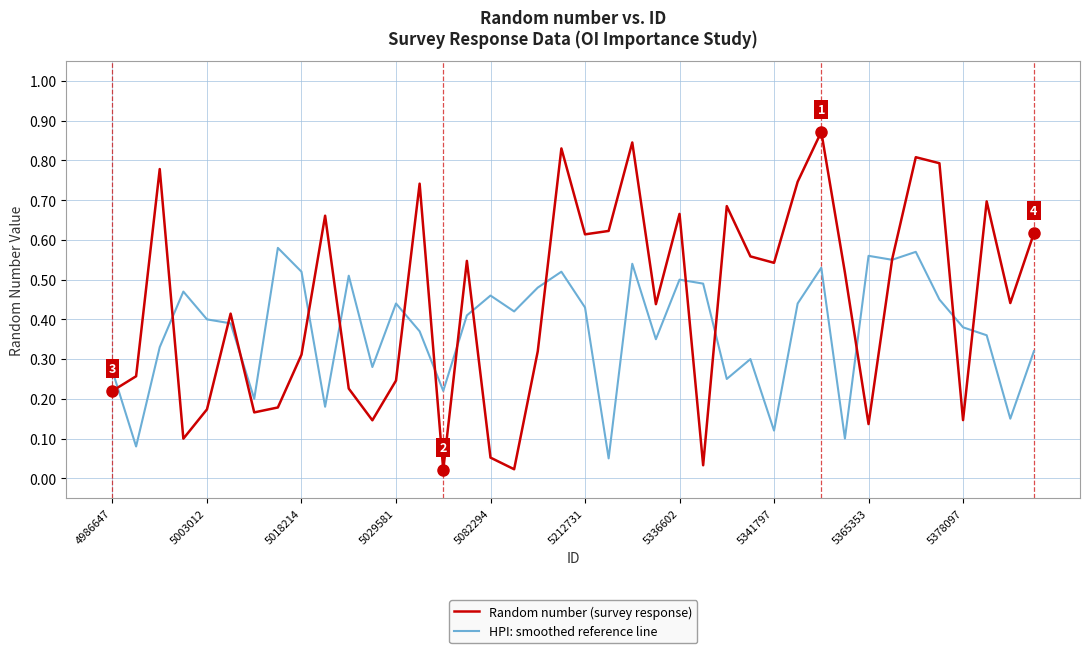

What are all the series names shown in the legend?

Random number (survey response), HPI: smoothed reference line